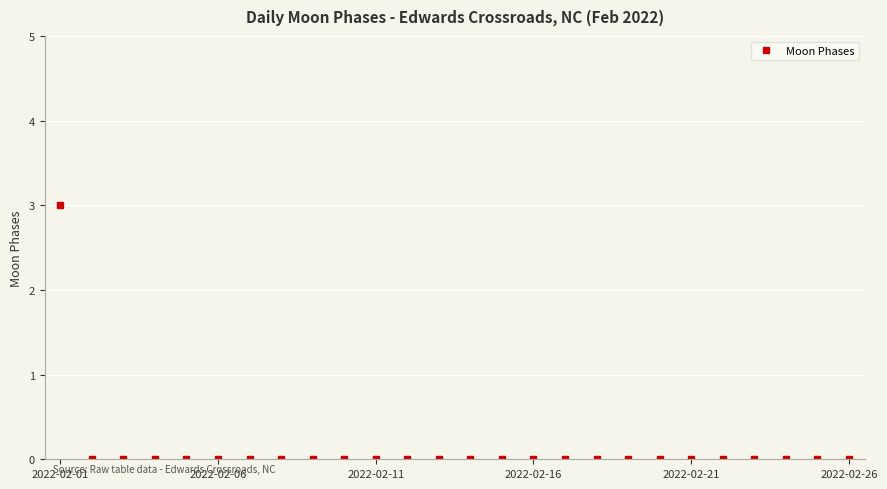

How many data points does each series have?

26